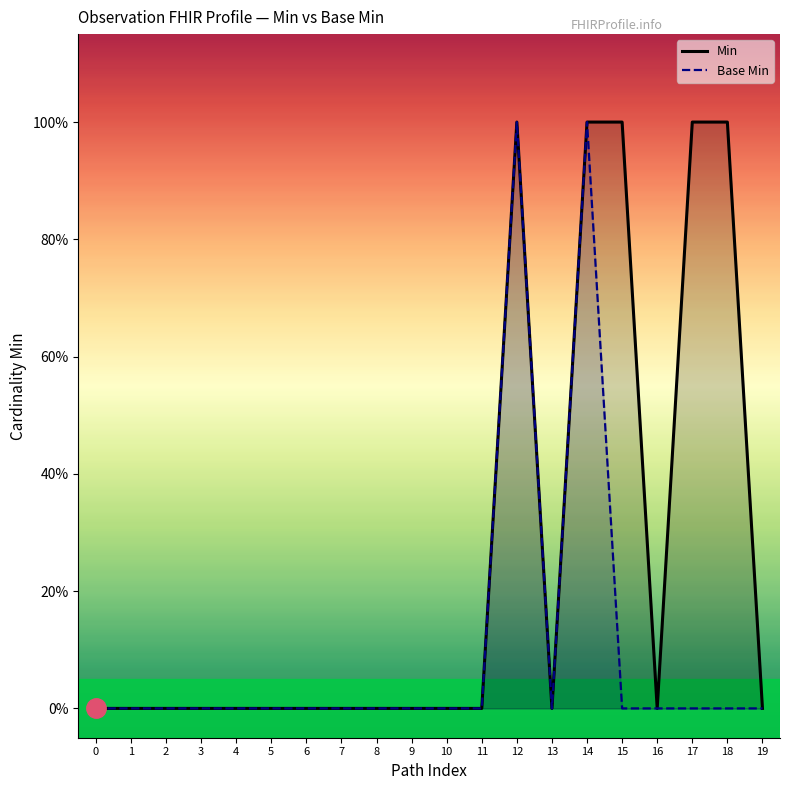

How many lines are shown in the chart?

2